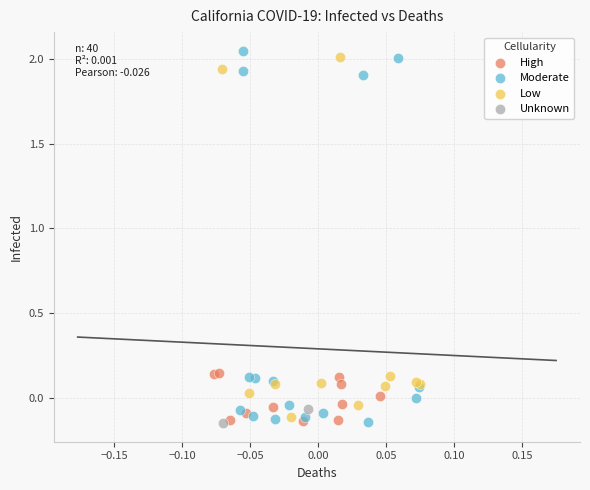

Which series has the widest spread of Y values?

Moderate